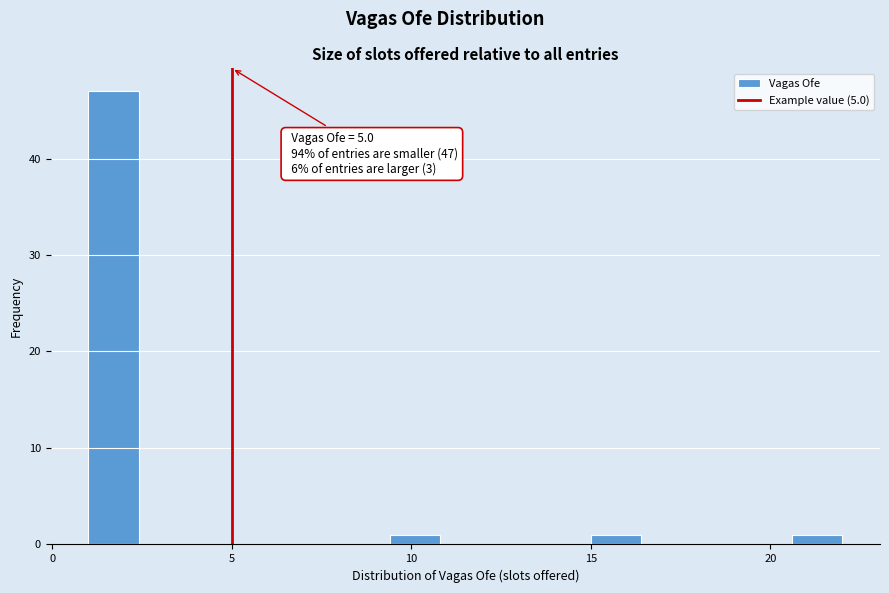

Read against the x-axis, roughly where is the centre of the tallest bar?

1.5